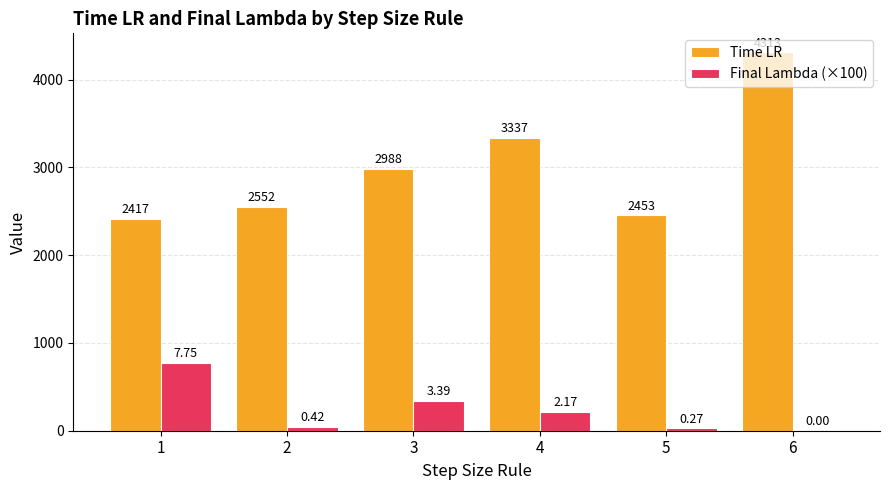

At which category is the sum across all series the highest?

6